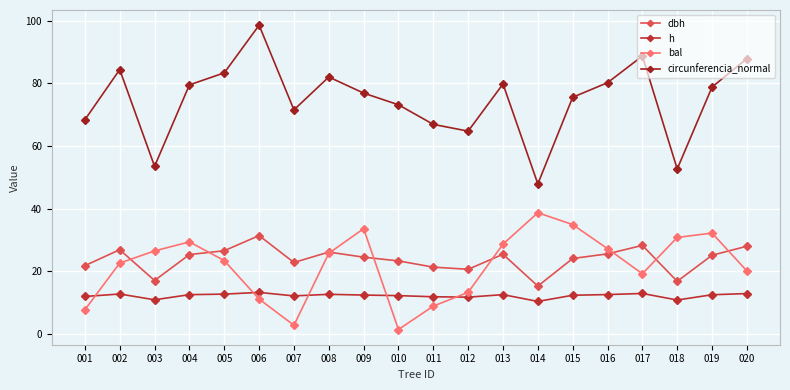

What is the sum of all circunferencia_normal values?

1494.2